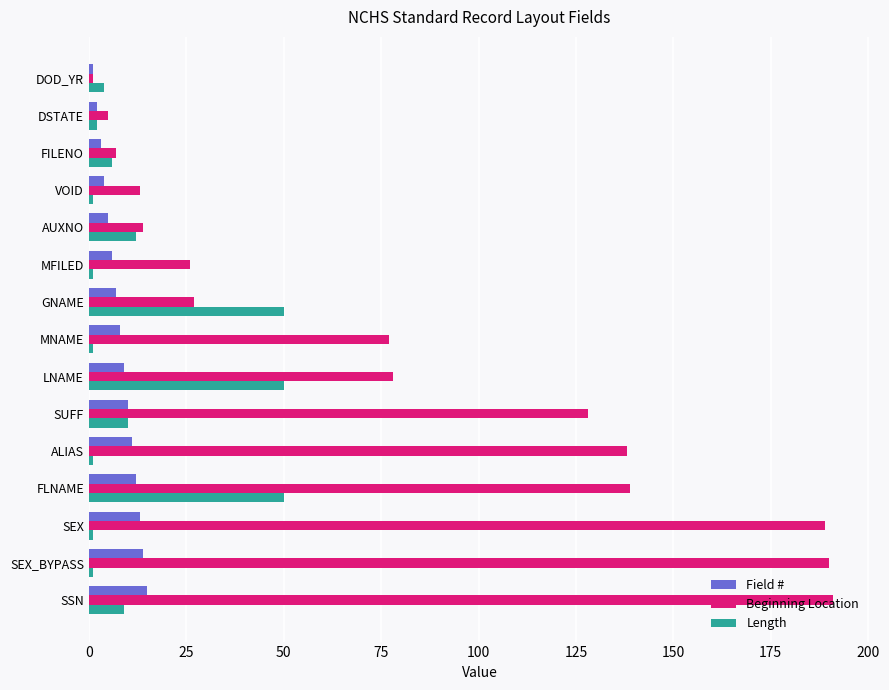

What is the spread (max minus min) of values at SUFF?

118